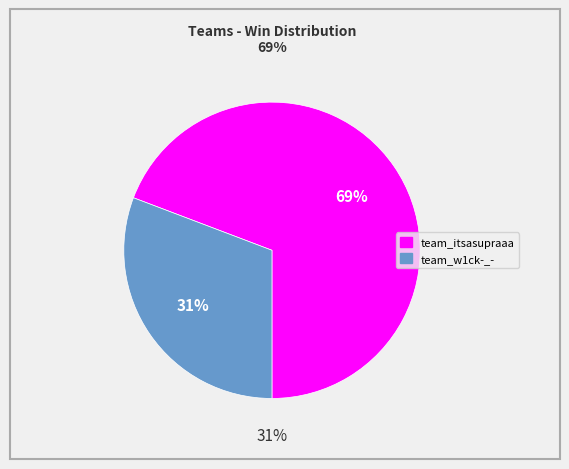

What percentage is the team_w1ck-_- slice, to the nearest percent?

31%